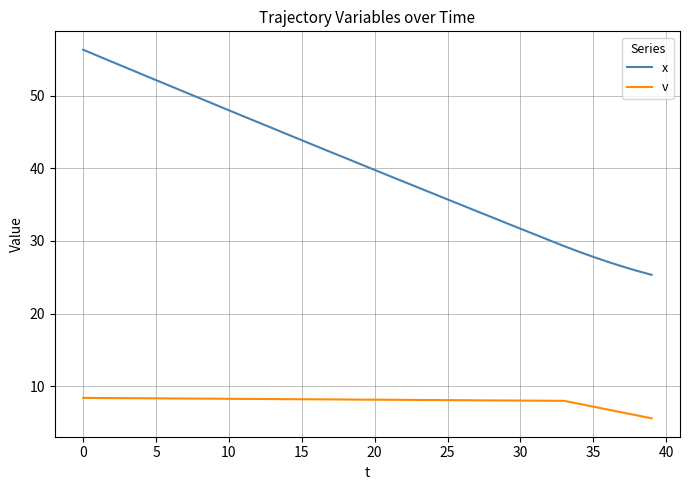

What is the greatest value displayed?

56.3